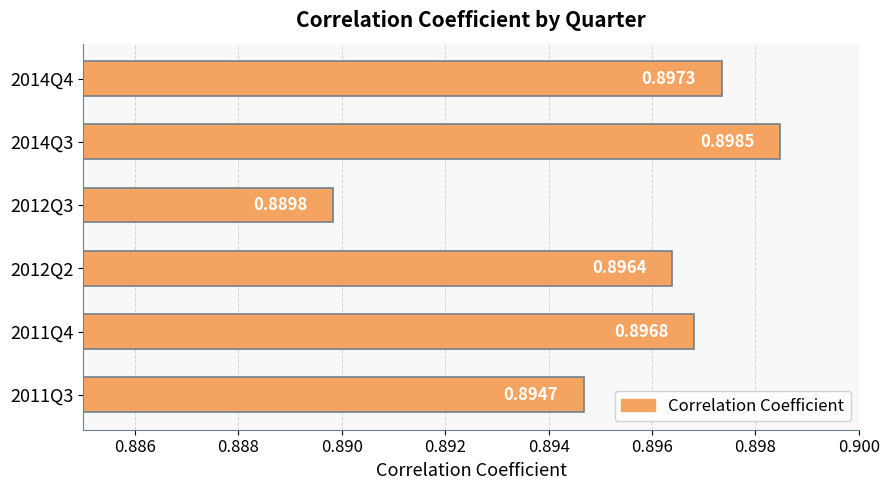

How many bars are there in total?

6